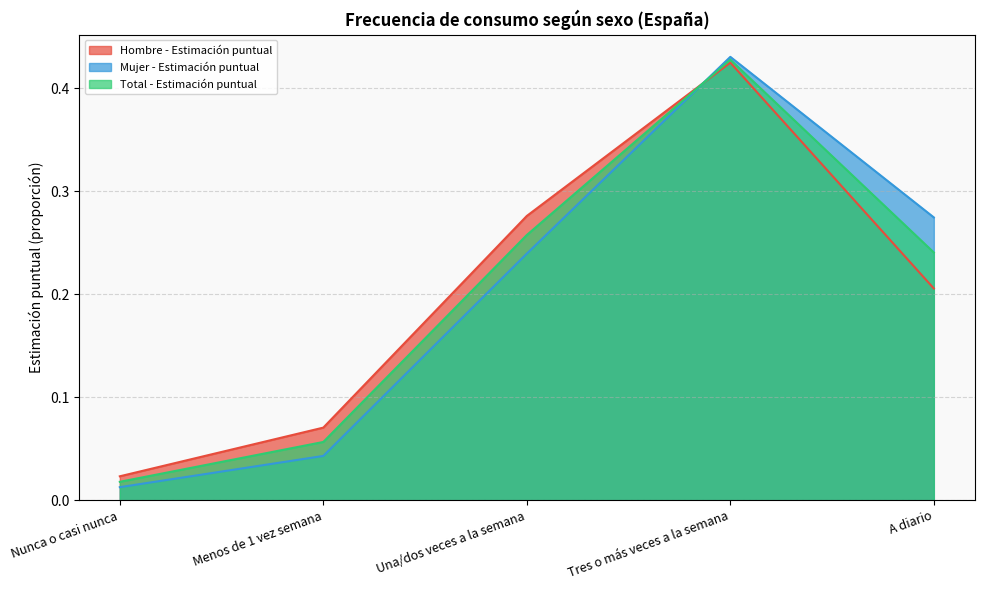

List the labels in order of Mujer - Estimación puntual value, largest first.

Tres o más veces a la semana, A diario, Una/dos veces a la semana, Menos de 1 vez semana, Nunca o casi nunca